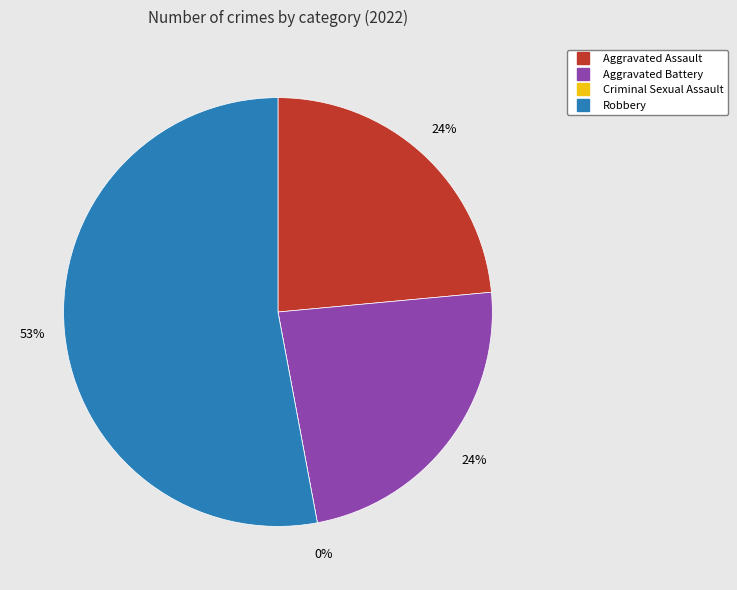

Which slice is the smallest?

Criminal Sexual Assault